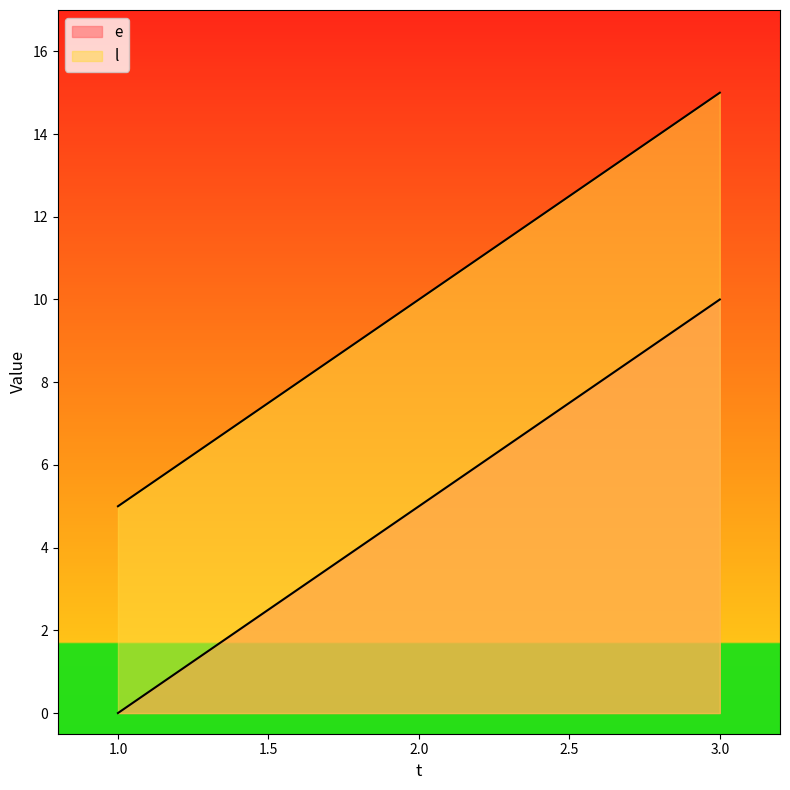

Rank the series by their maximum value, from lowest to highest.

e, l